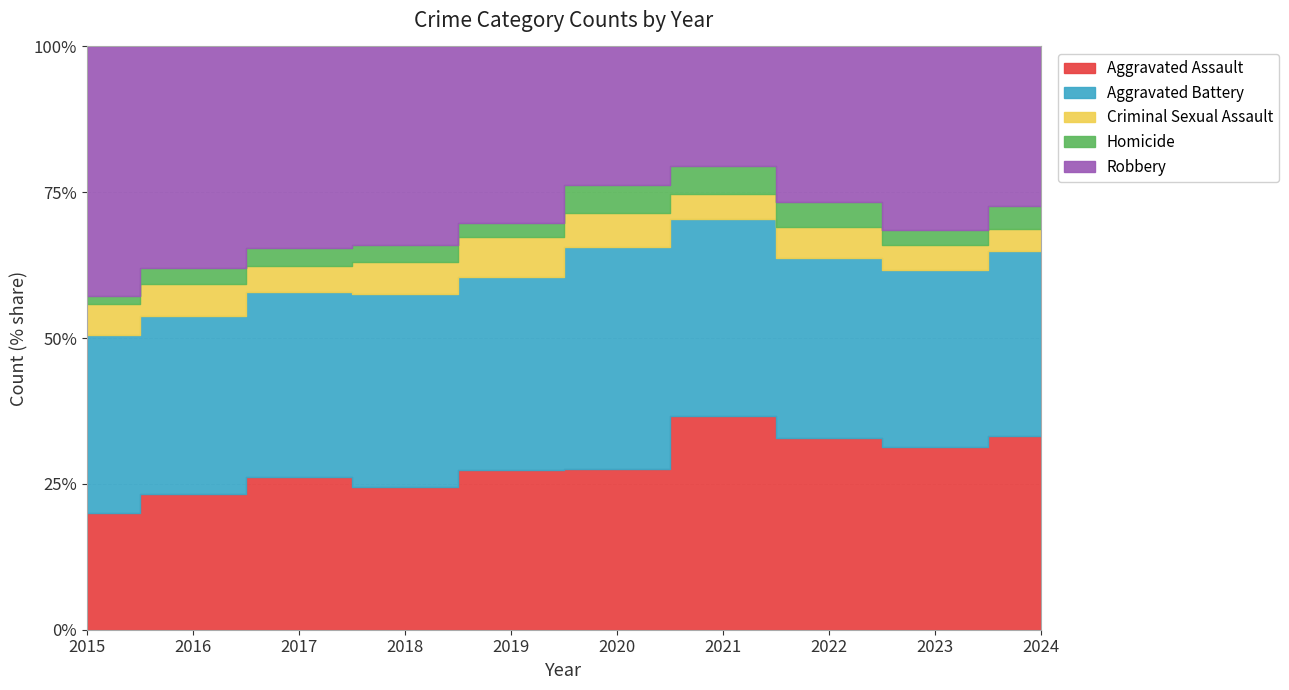

True or false: Aggravated Assault and Criminal Sexual Assault cross at least once.

False